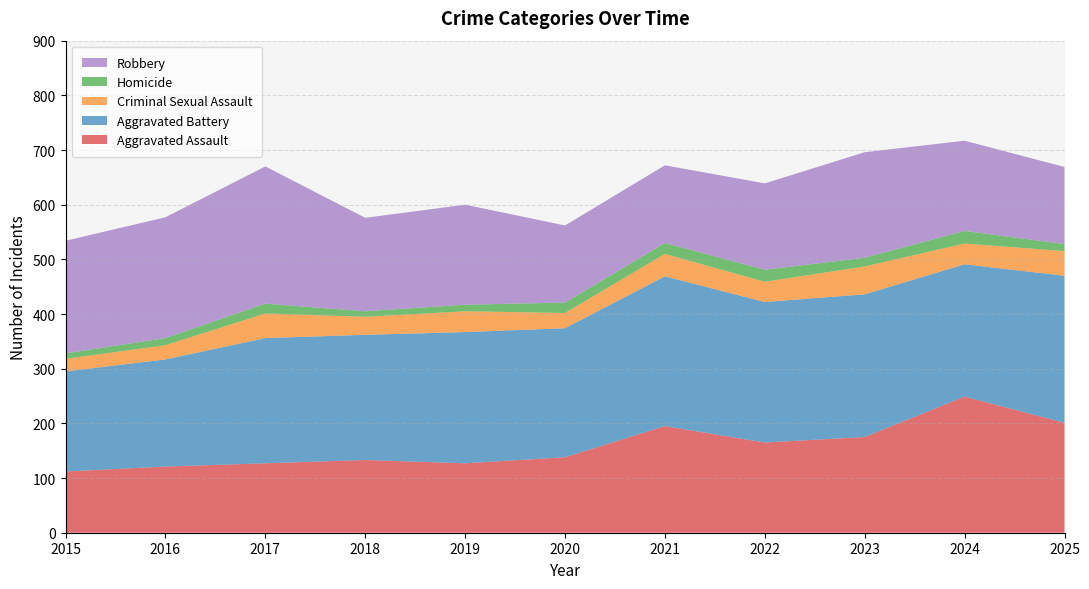

Reading left to right, what are all the values shown in this chart?

Aggravated Assault: 2015=112	2016=121	2017=127	2018=133	2019=127	2020=138	2021=195	2022=165	2023=175	2024=249	2025=201
Aggravated Battery: 2015=183	2016=196	2017=229	2018=229	2019=240	2020=236	2021=274	2022=257	2023=261	2024=242	2025=269
Criminal Sexual Assault: 2015=23	2016=26	2017=45	2018=33	2019=38	2020=28	2021=41	2022=37	2023=51	2024=38	2025=45
Homicide: 2015=10	2016=13	2017=18	2018=10	2019=12	2020=19	2021=20	2022=22	2023=16	2024=23	2025=13
Robbery: 2015=206	2016=221	2017=251	2018=171	2019=183	2020=141	2021=142	2022=158	2023=193	2024=165	2025=141